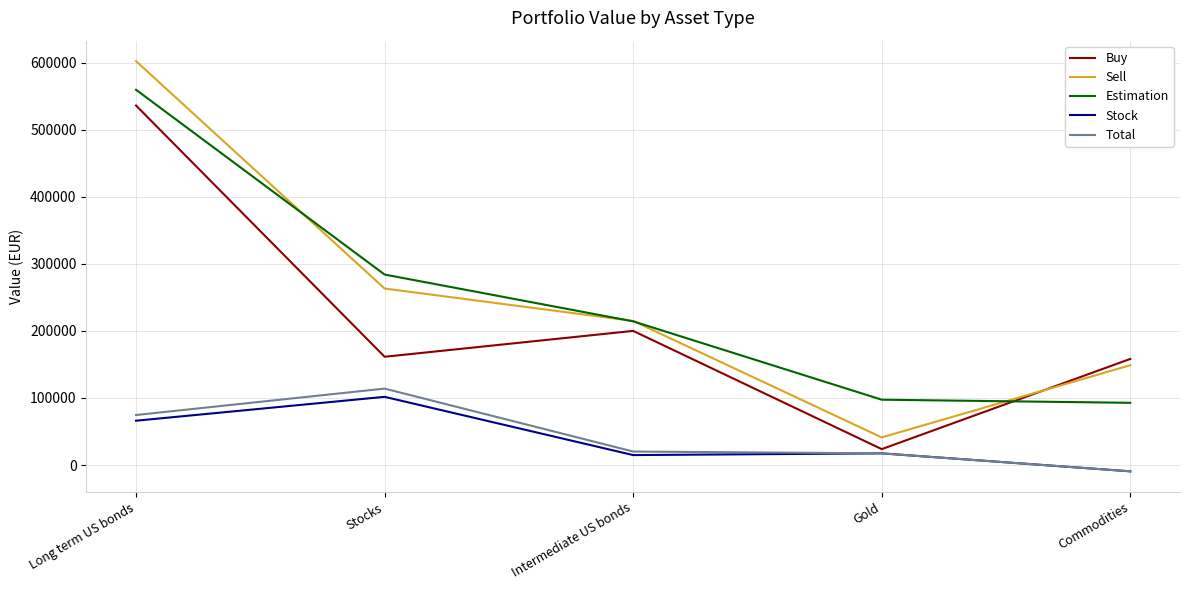

Does the chart have visible grid lines?

Yes